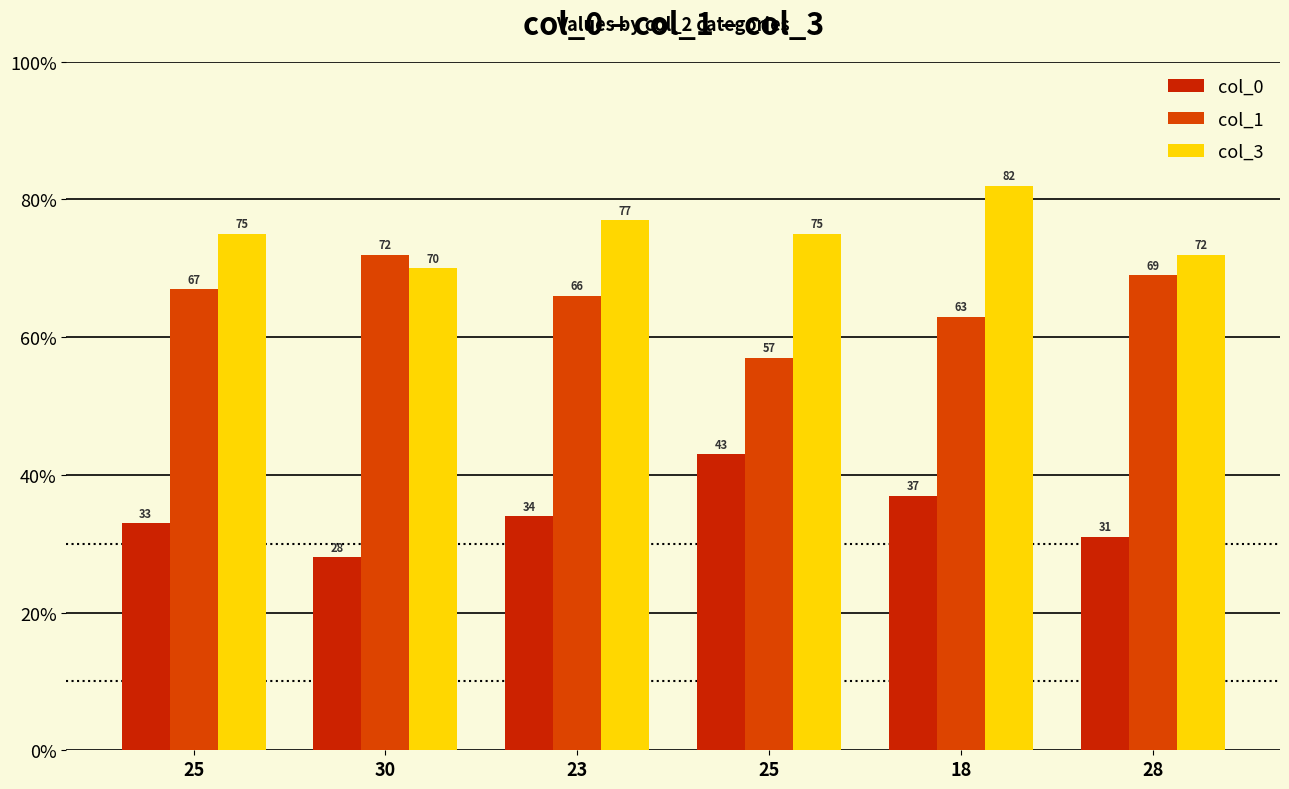

Does the chart contain stacked bars?

No